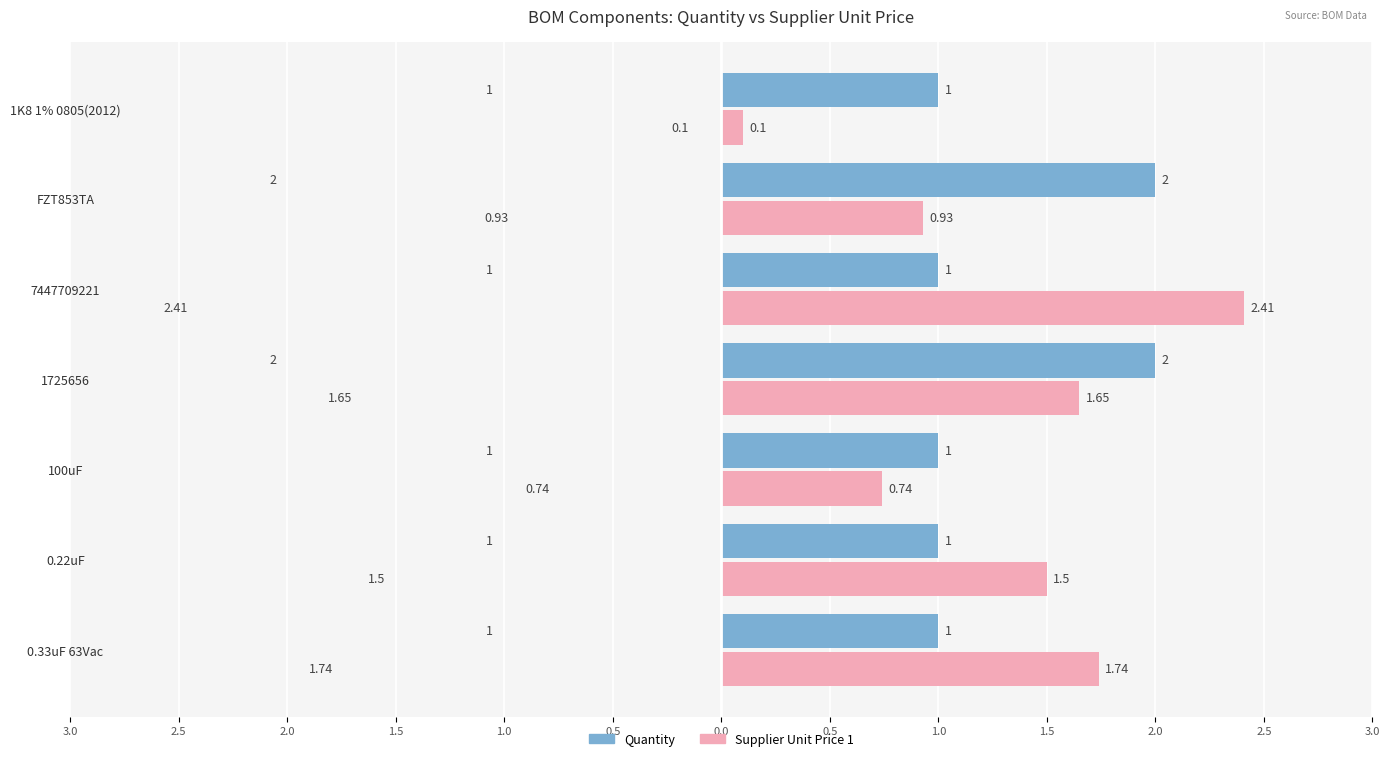

What are all the series names shown in the legend?

Quantity, Supplier Unit Price 1